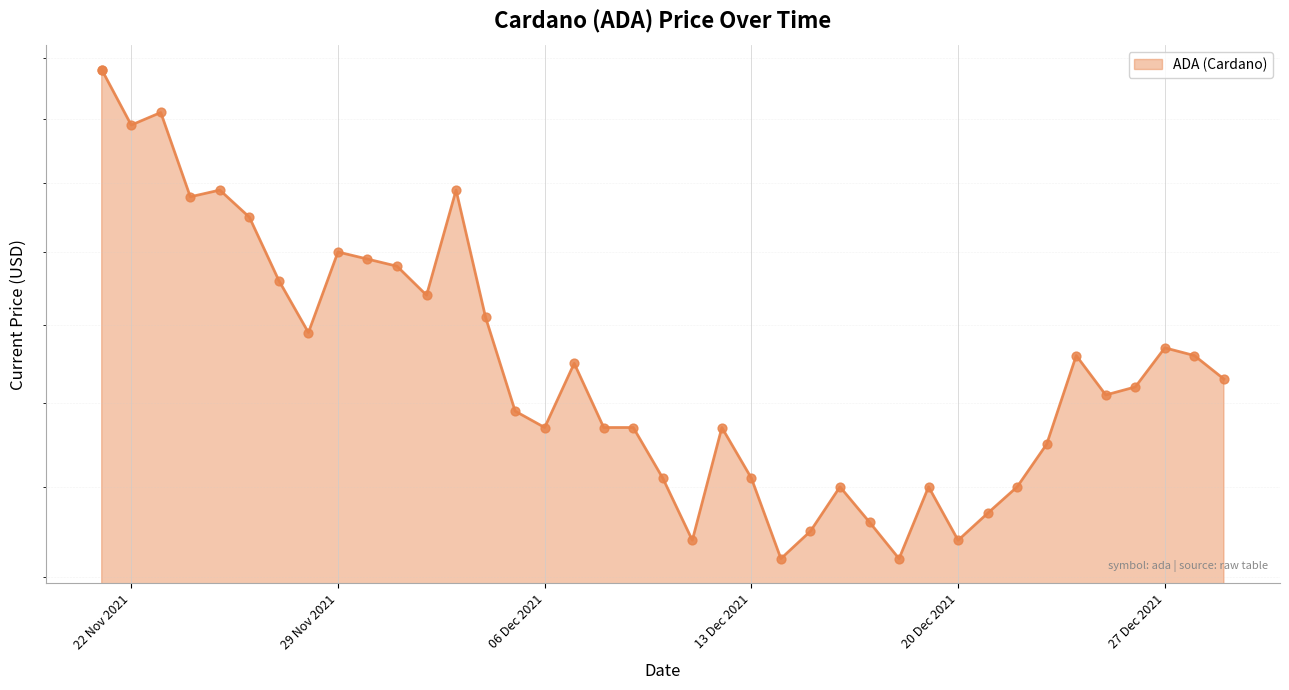

Approximately how many times larger is the value at 11/21/2021 compared to 12/10/2021?

1.4